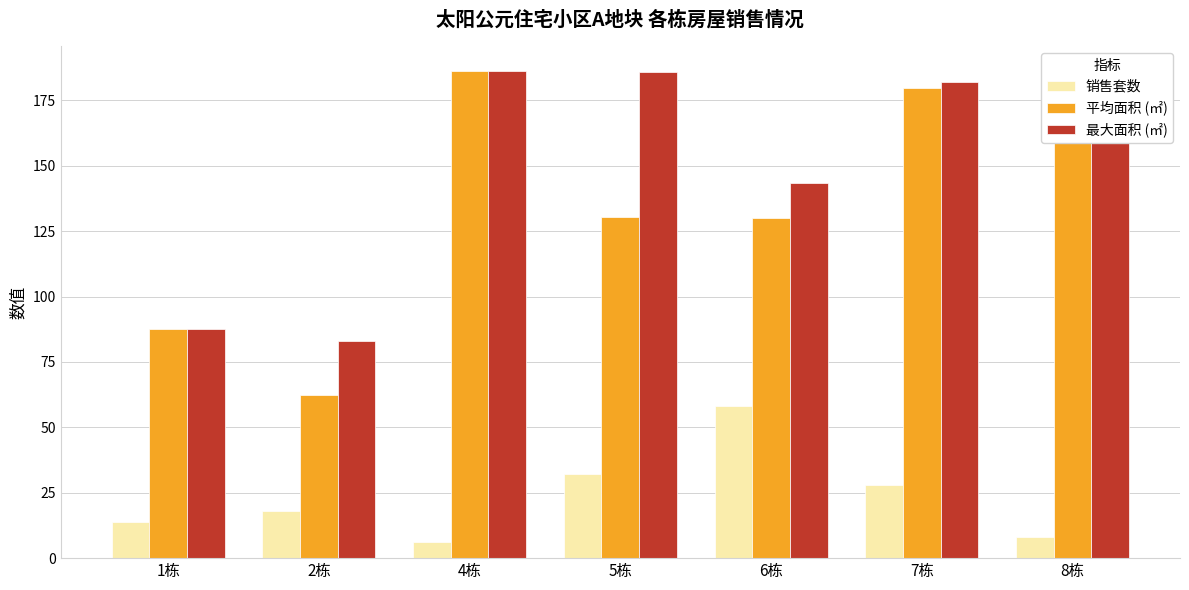

Rank the series by their maximum value, from lowest to highest.

销售套数, 平均面积 (㎡), 最大面积 (㎡)